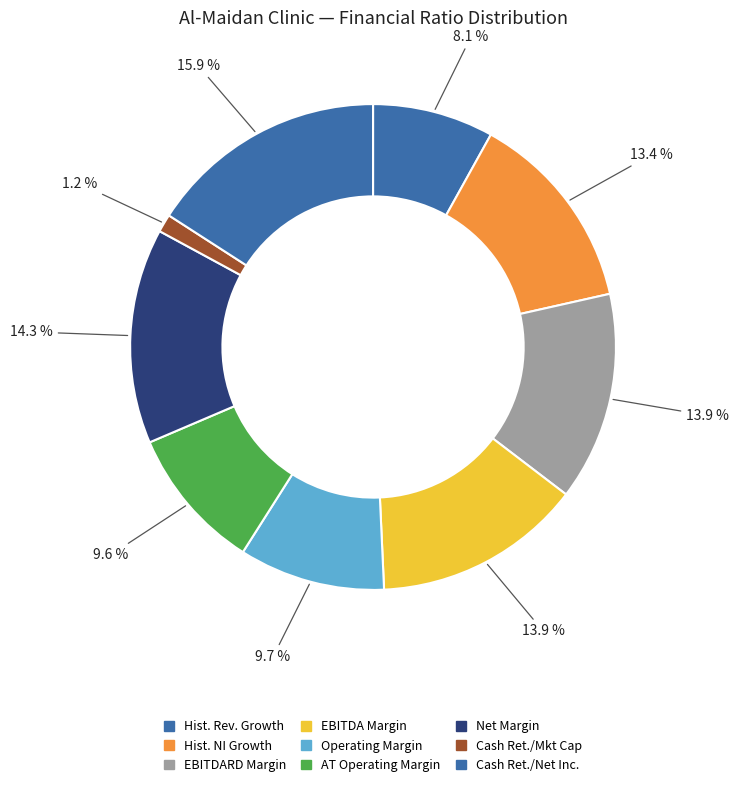

How many segments does this pie chart have?

9